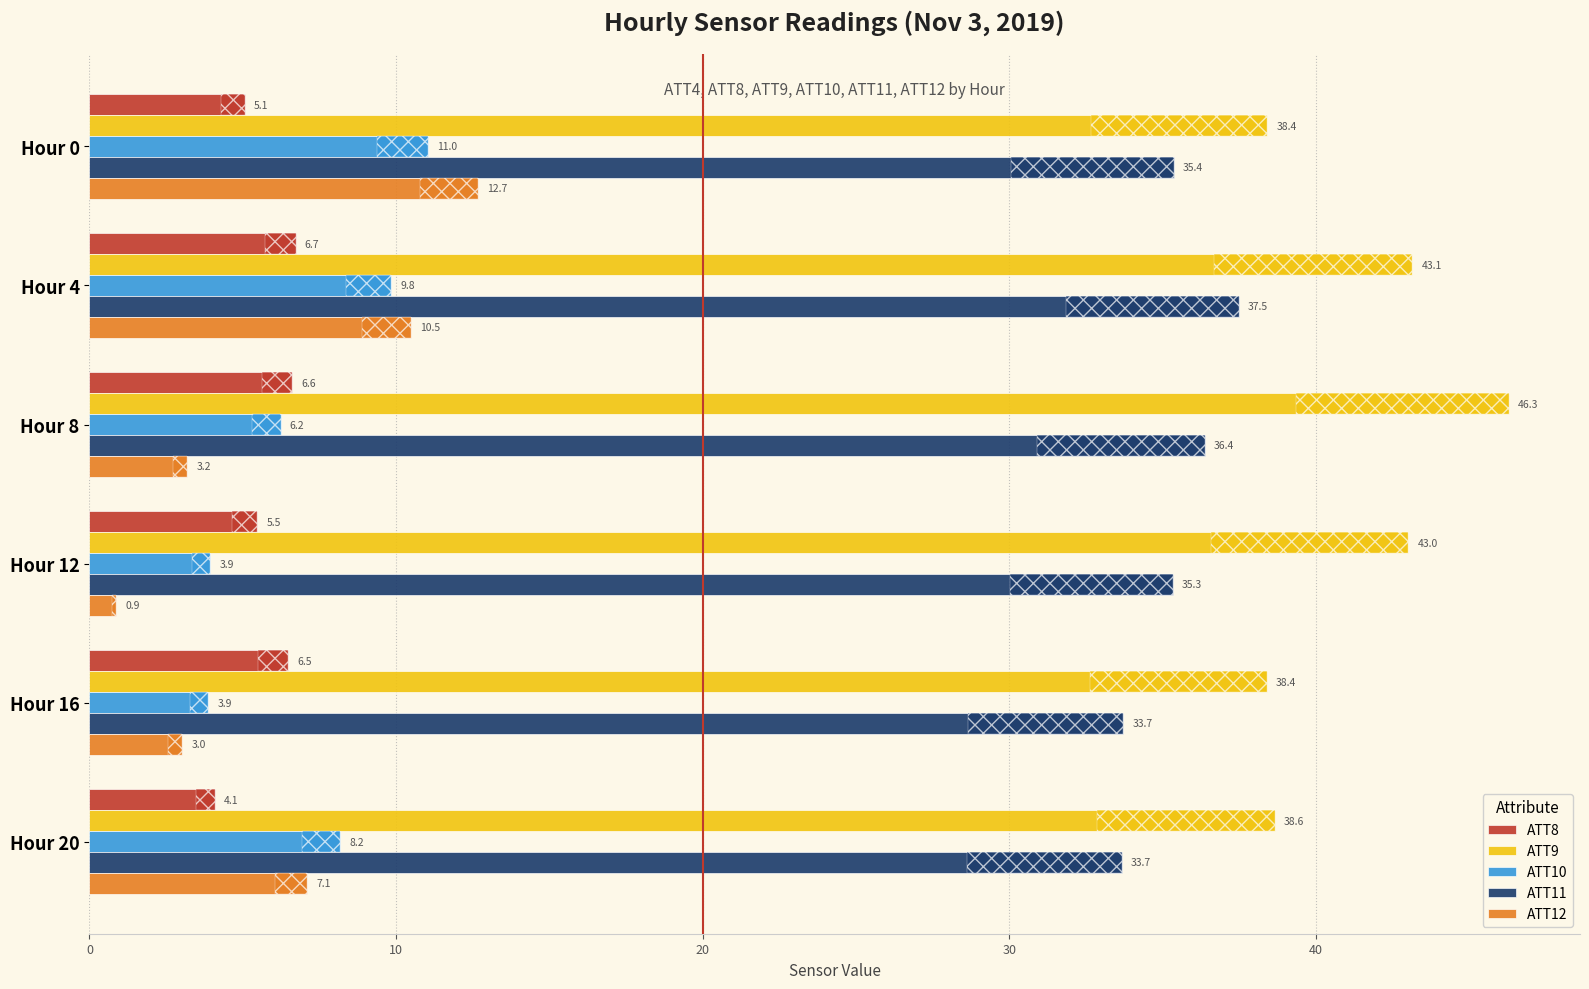

How many categories are shown in the chart?

6